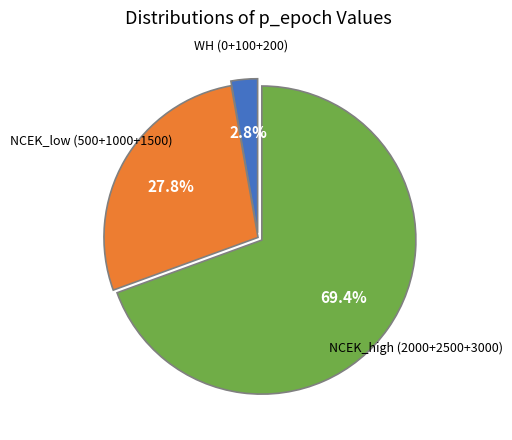

Does any single category account for the majority?

Yes